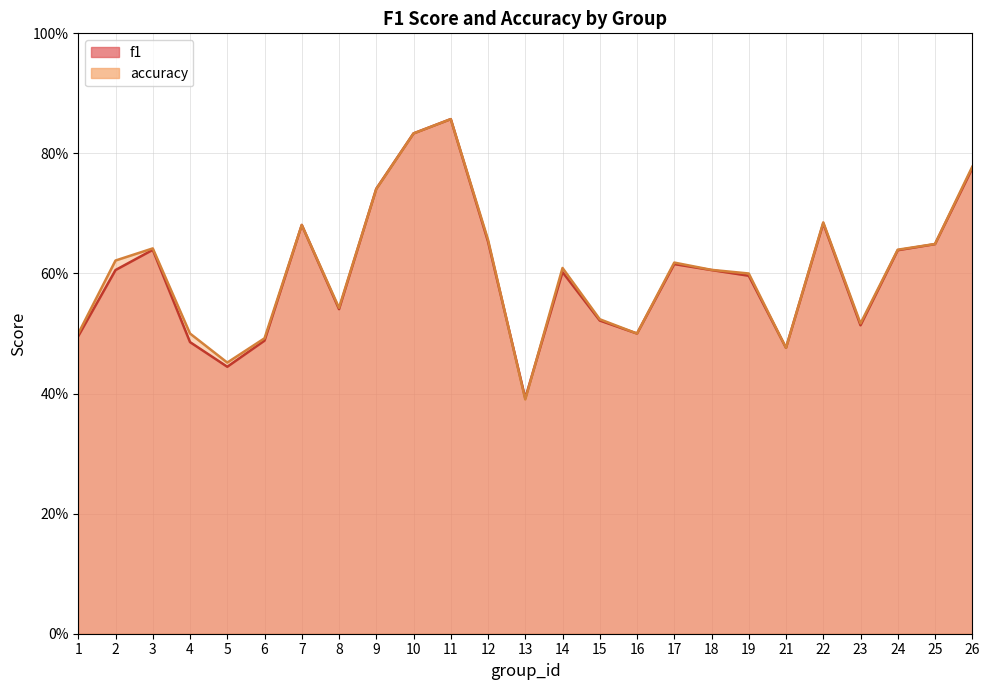

How many lines are shown in the chart?

2